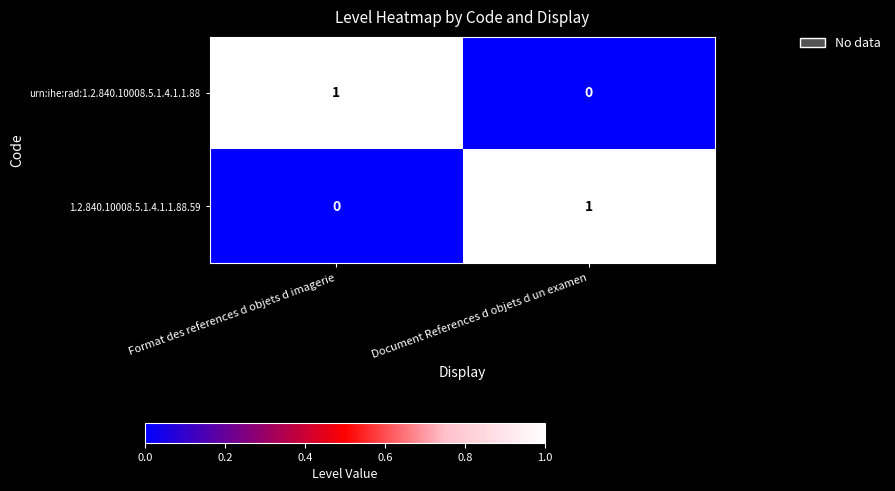

At how many categories does at least one series exceed 0?

2